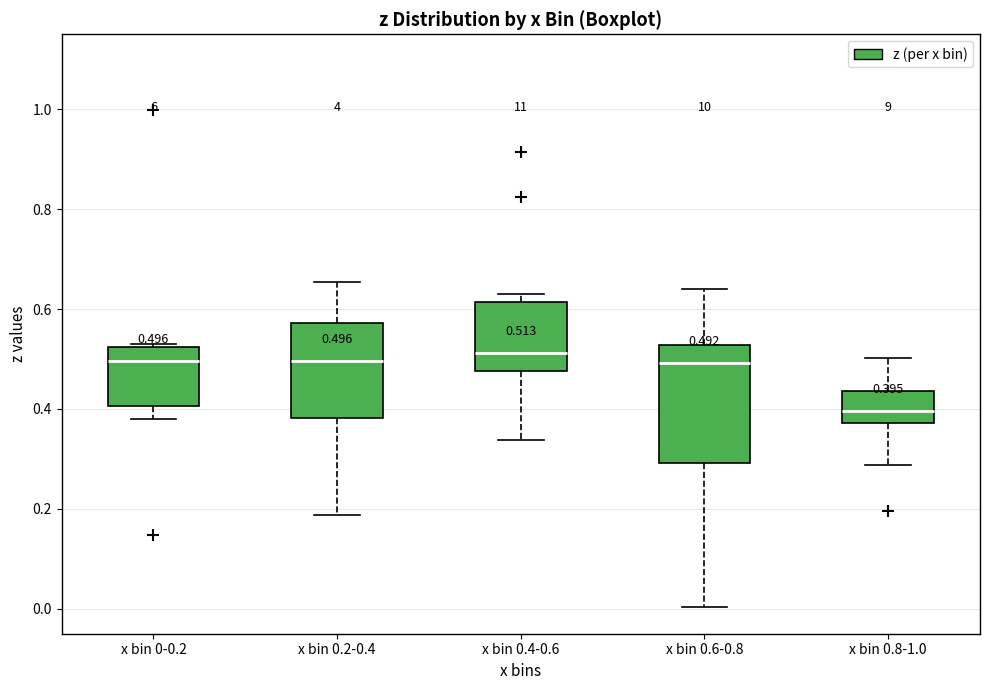

Which box is the tallest, from its lower edge to its upper edge?

x bin 0.6-0.8